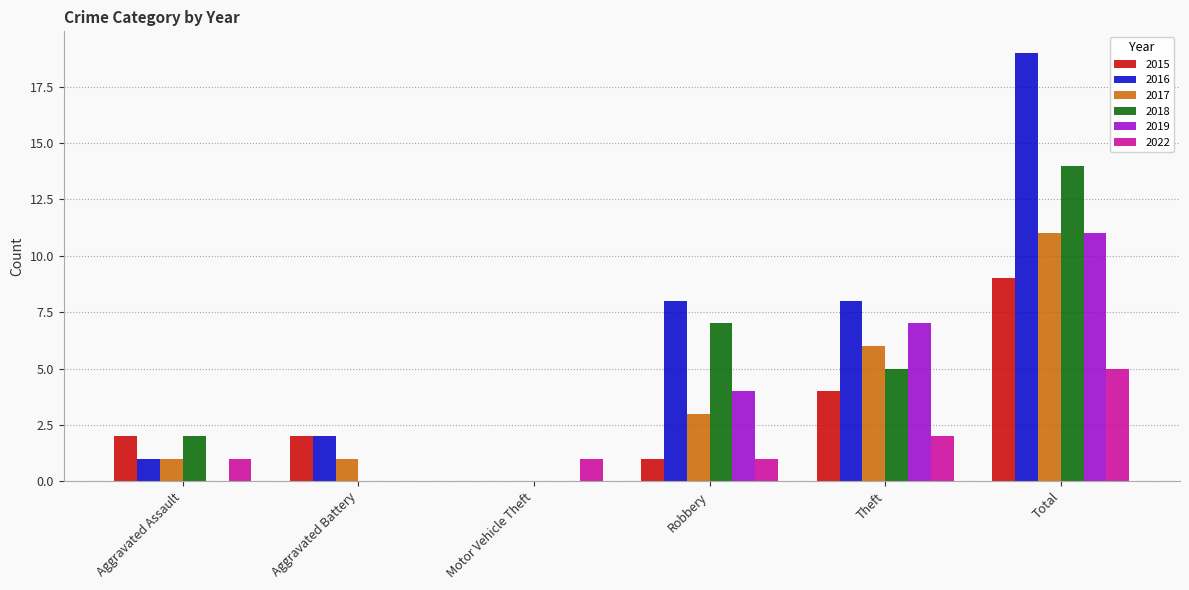

How many distinct data groups are displayed?

6